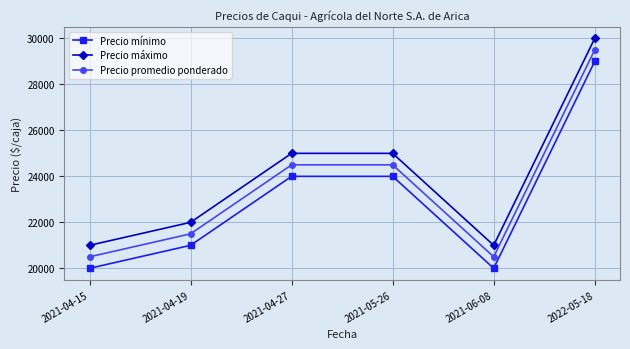

List the series in order of their overall mean, lowest first.

Precio mínimo, Precio promedio ponderado, Precio máximo